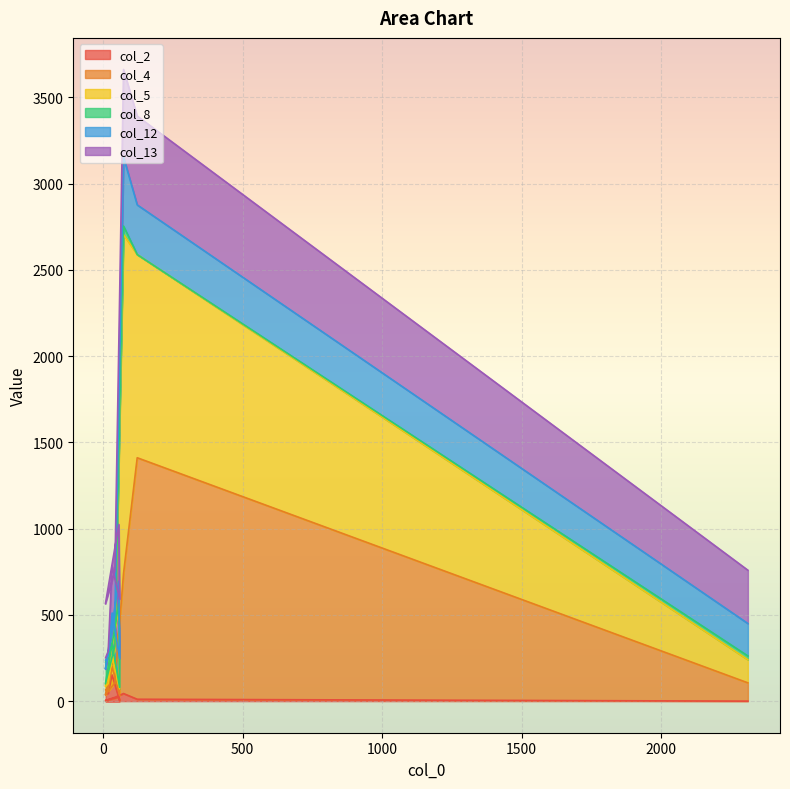

At how many categories does at least one series exceed 358?

4